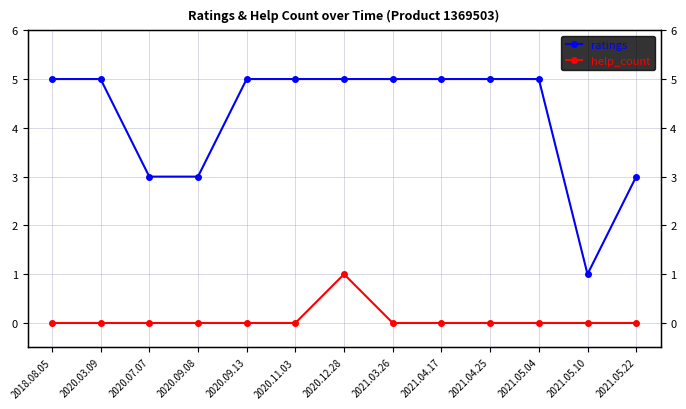

Between 2020.09.13 and 2021.05.10, which is larger?

2020.09.13